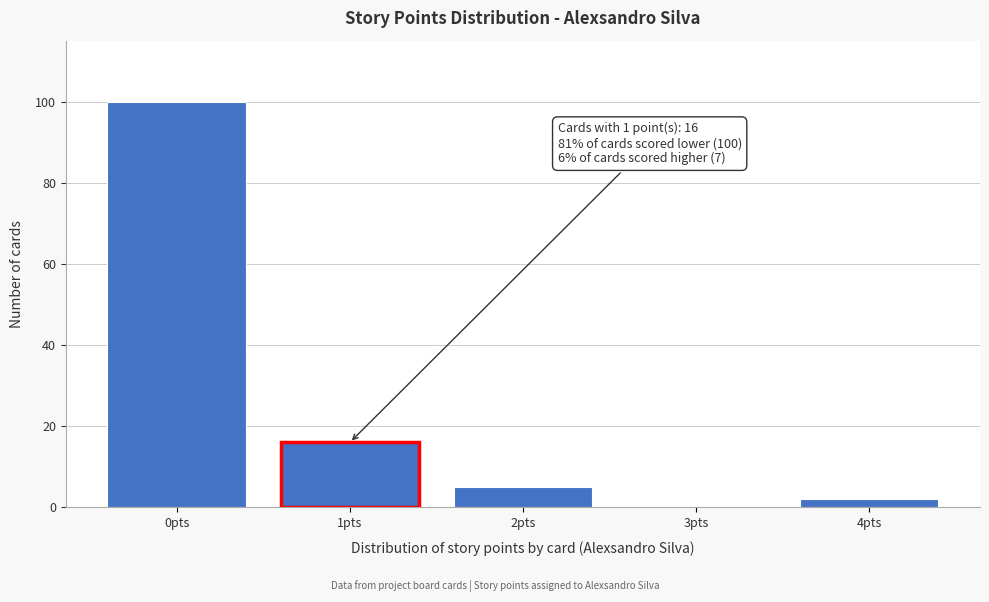

Reading right to left, what are all the values shown in this chart?

4pts=2	3pts=0	2pts=5	1pts=16	0pts=100